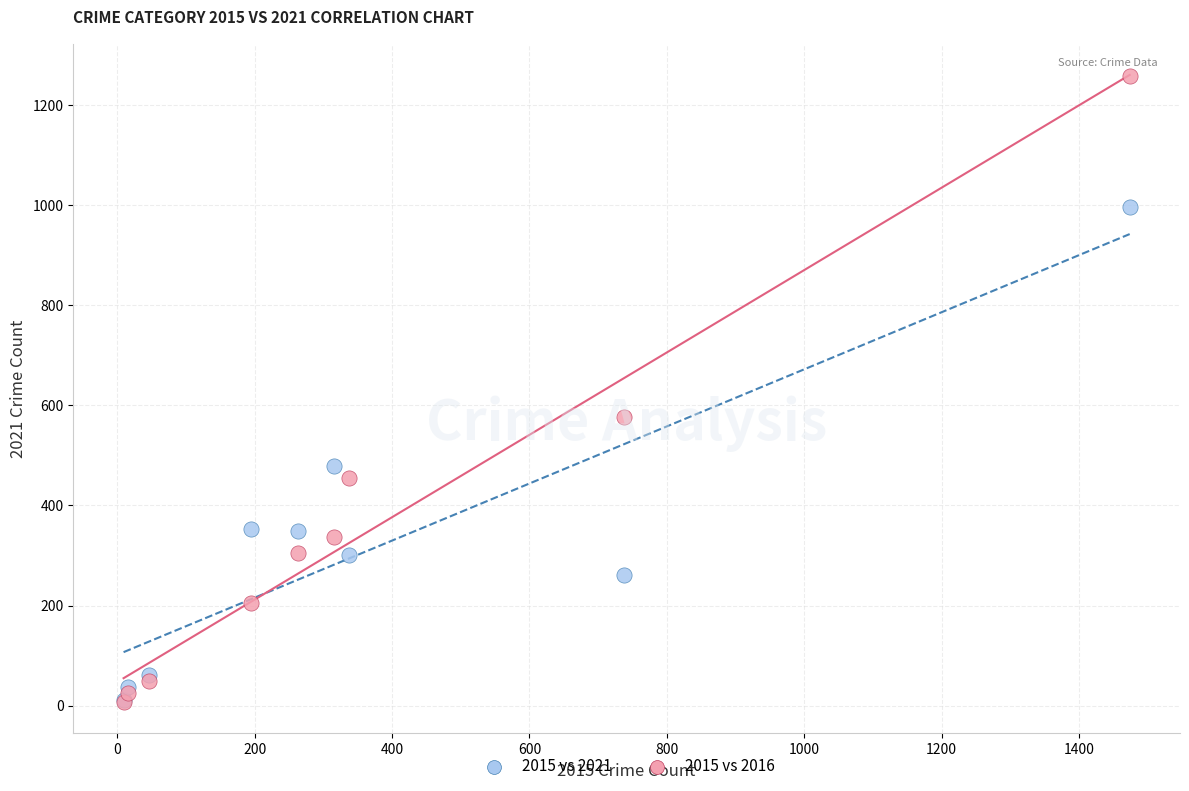

Which series has the largest Y range (max minus min)?

2015 vs 2016